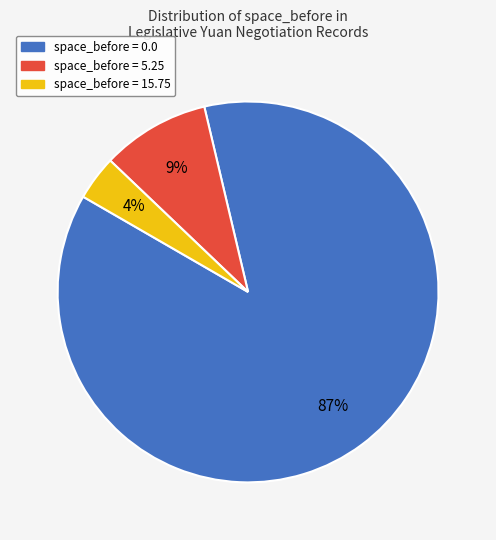

Is there a majority slice in this chart?

Yes